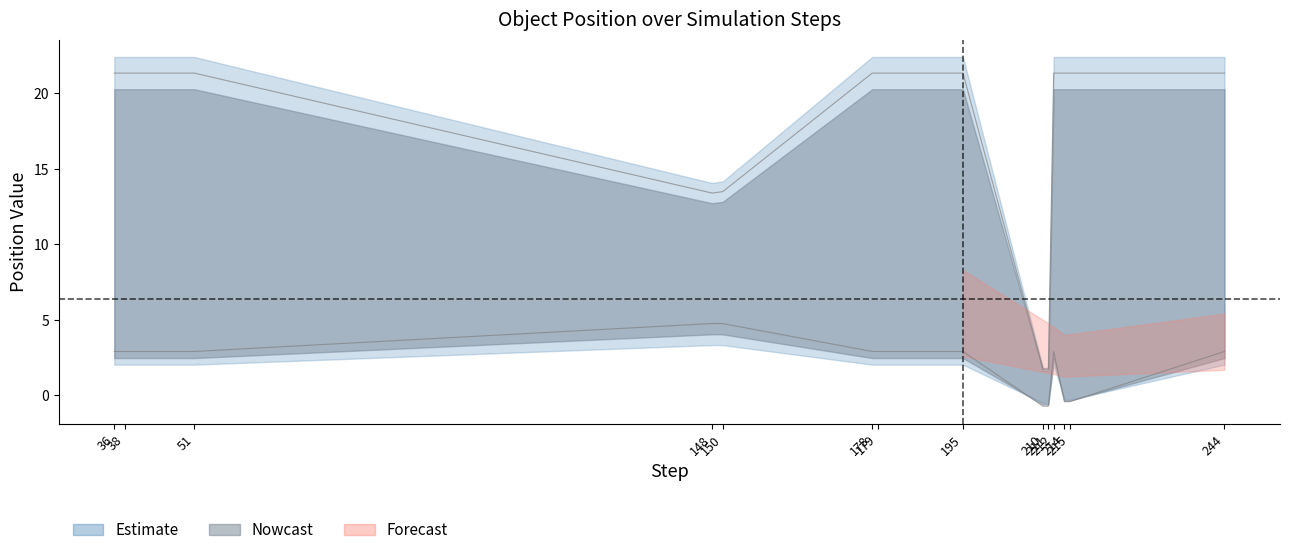

What is the minimum value for x_pos?

-0.4